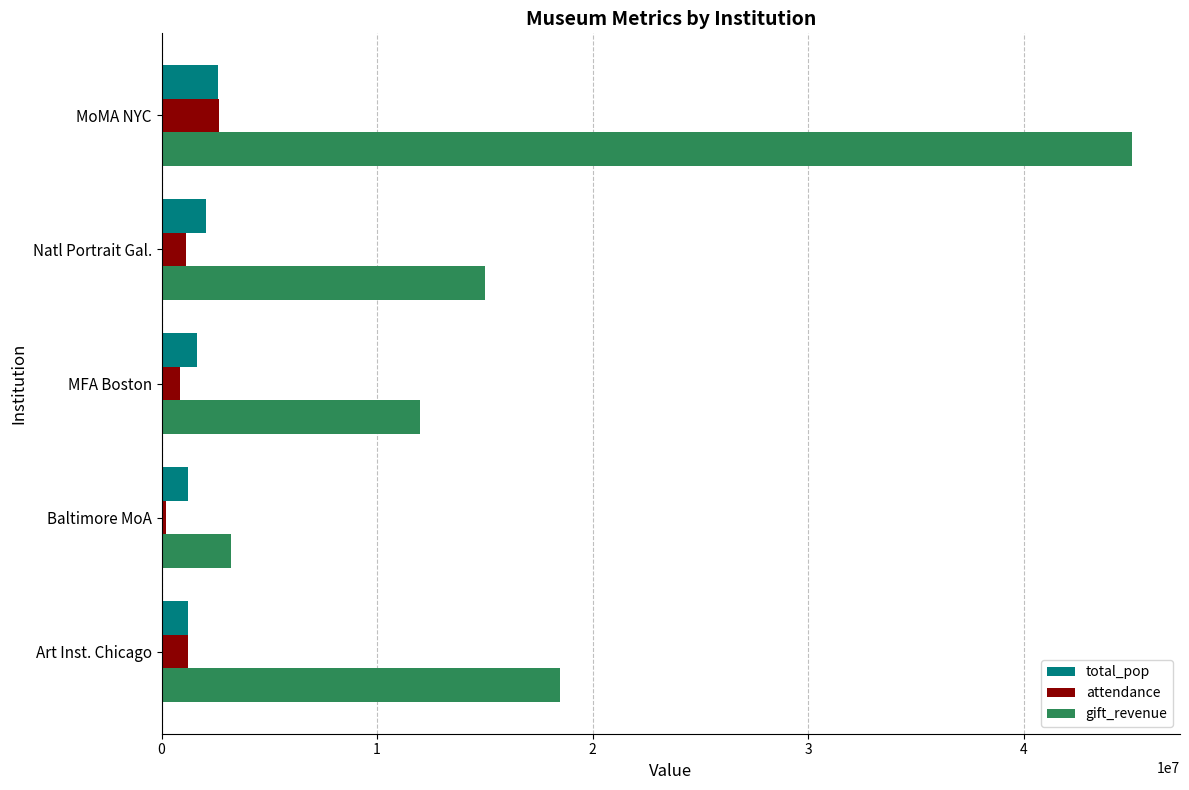

What is the difference between the highest and lowest values at MoMA NYC?

42396718